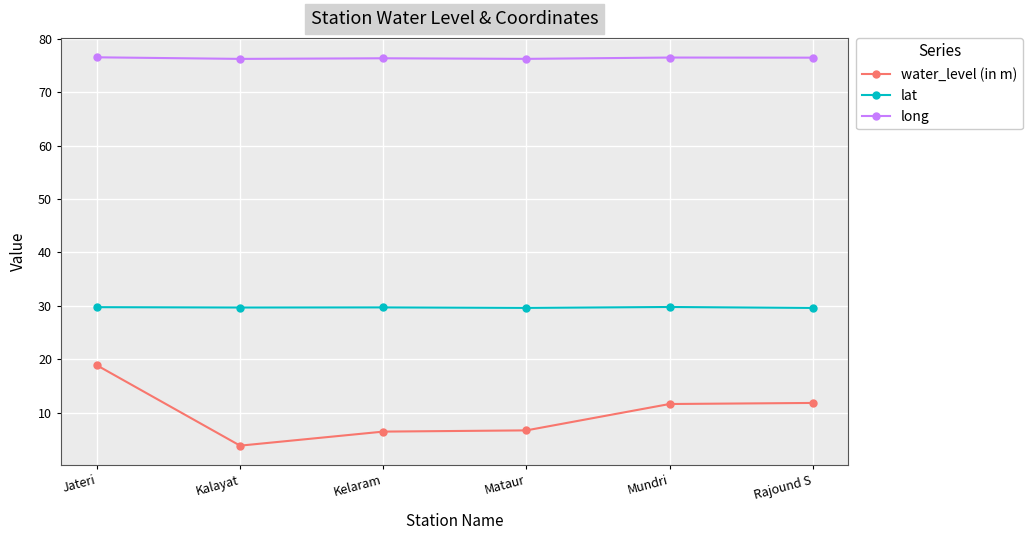

How many categories are shown in the chart?

6